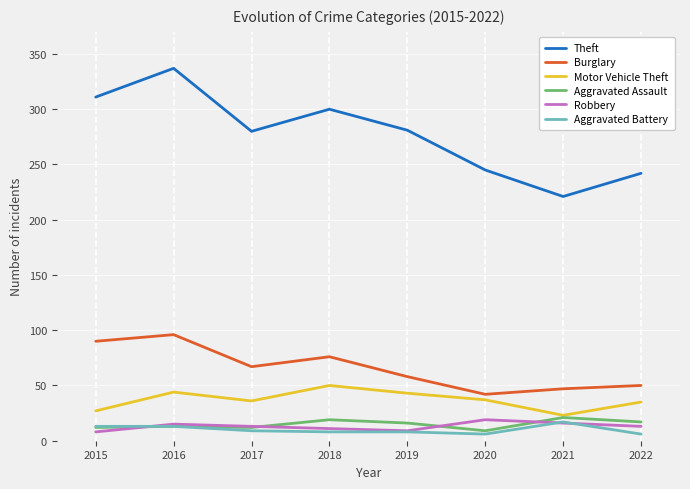

Between 2015 and 2018, which series saw the biggest shift?

Motor Vehicle Theft